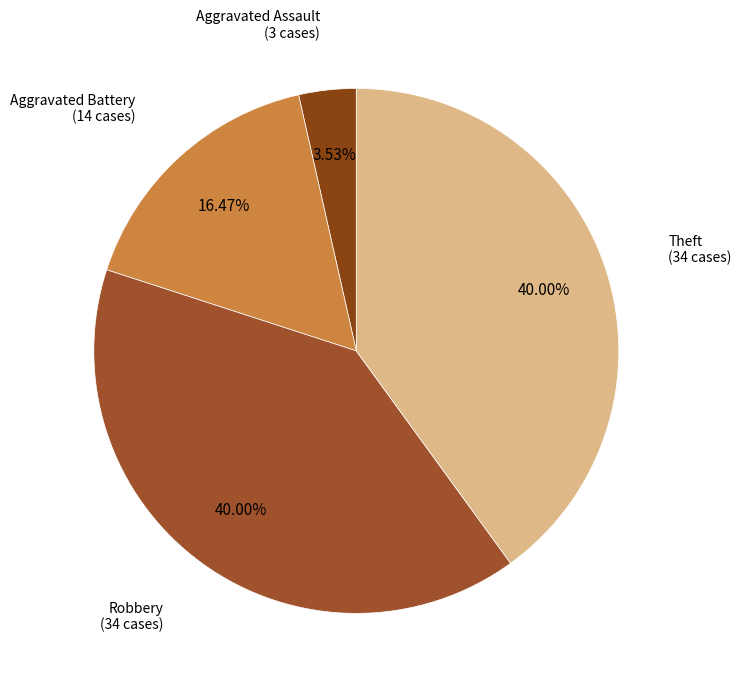

How many segments does this pie chart have?

4